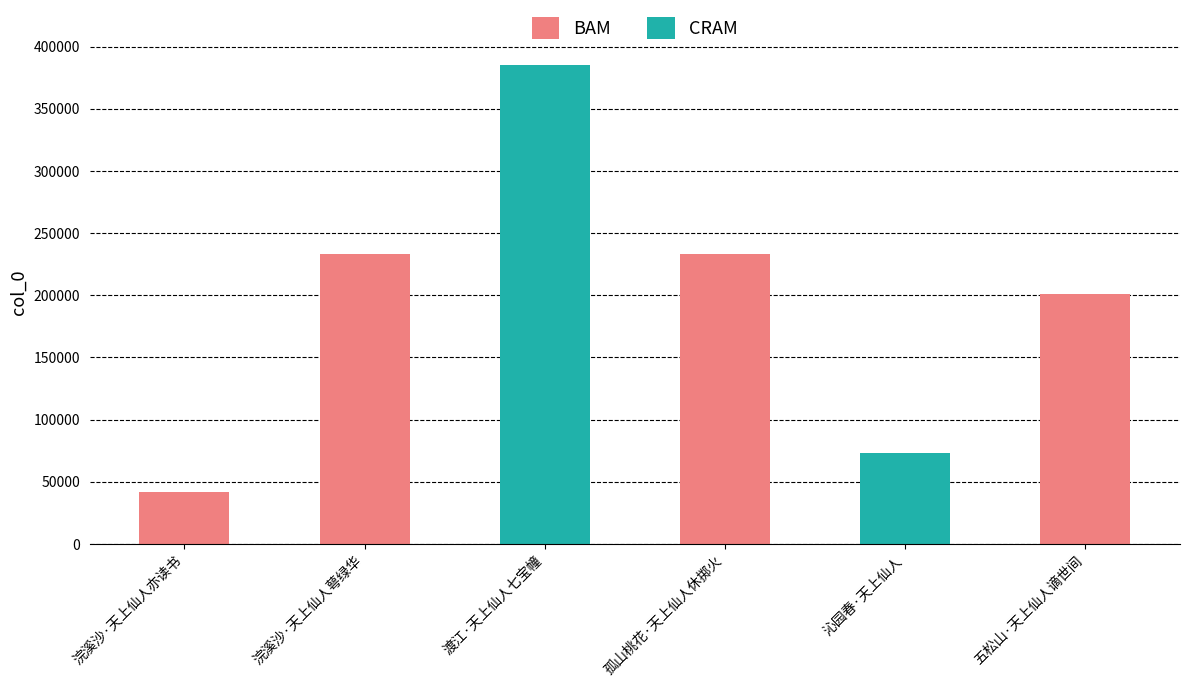

Between 孤山桃花·天上仙人休掷火 and 五松山·天上仙人谪世间, which is larger?

孤山桃花·天上仙人休掷火